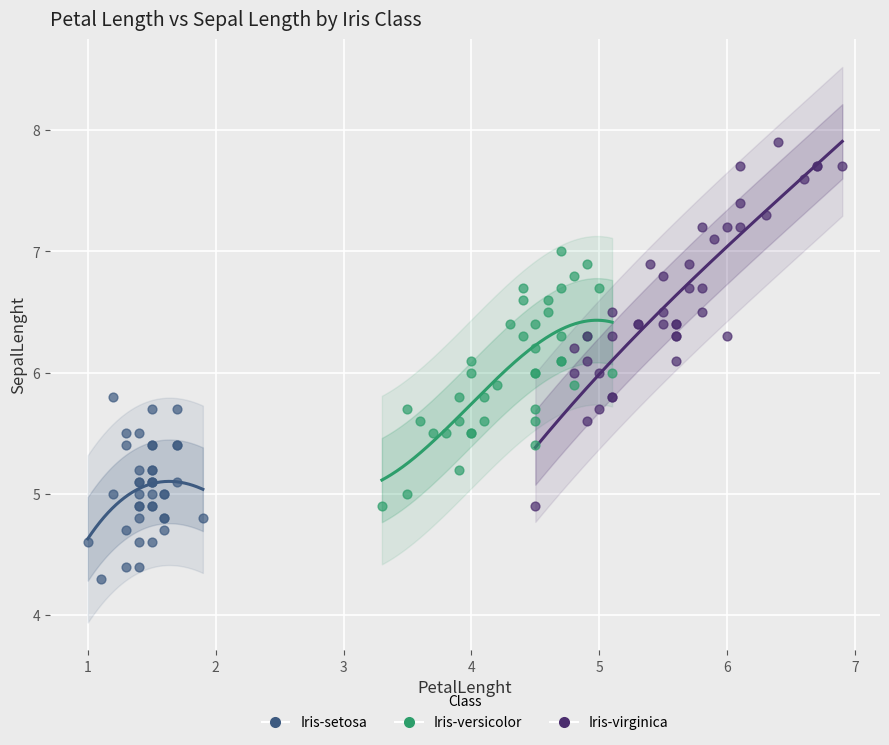

Which series contains the lowest Y value?

Iris-setosa